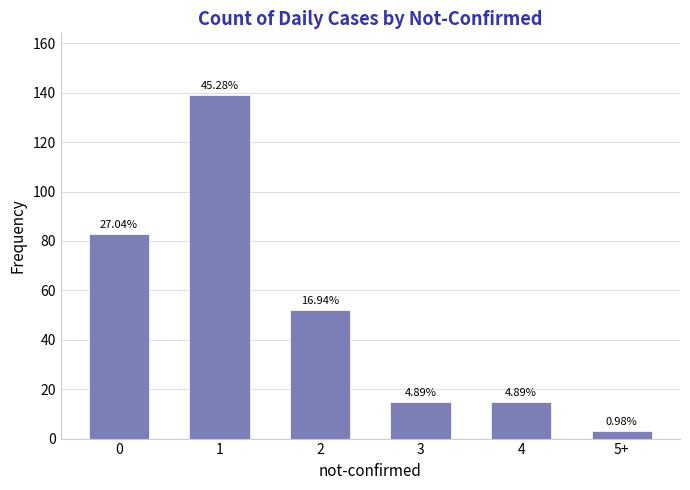

Reading left to right, transcribe all the data shown in this chart.

0=83	1=139	2=52	3=15	4=15	5+=3